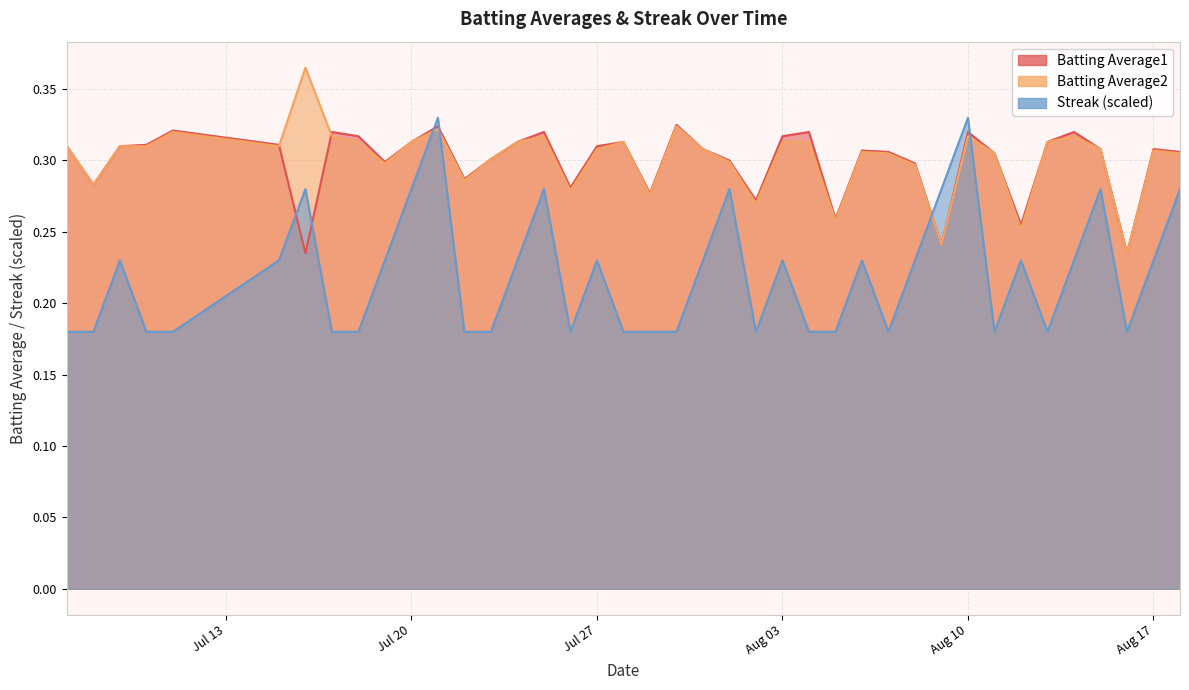

What is the label of the 33rd point from the right?

2010-07-17